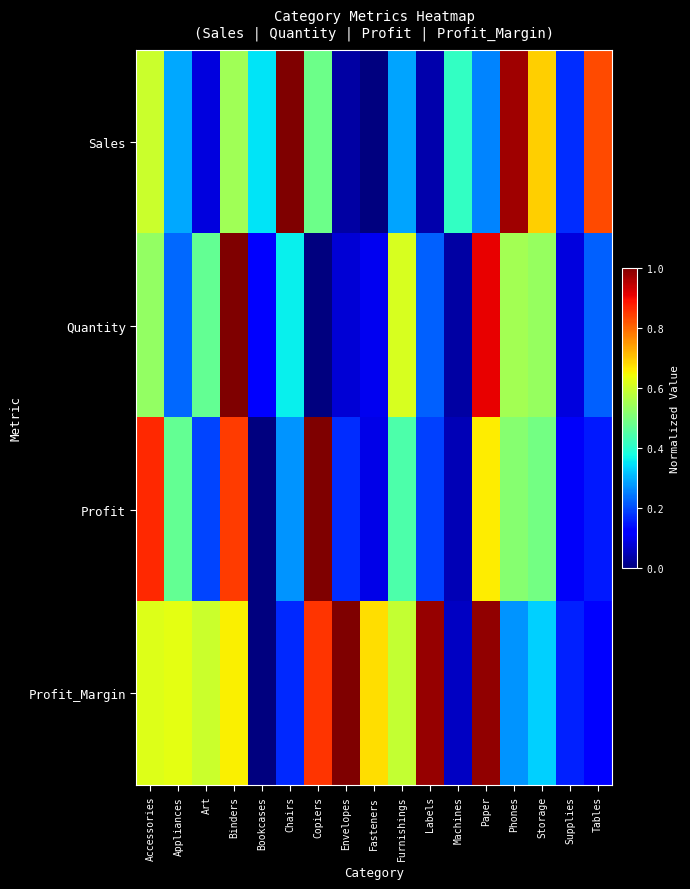

At which category does the chart reach its peak across all series?

Chairs